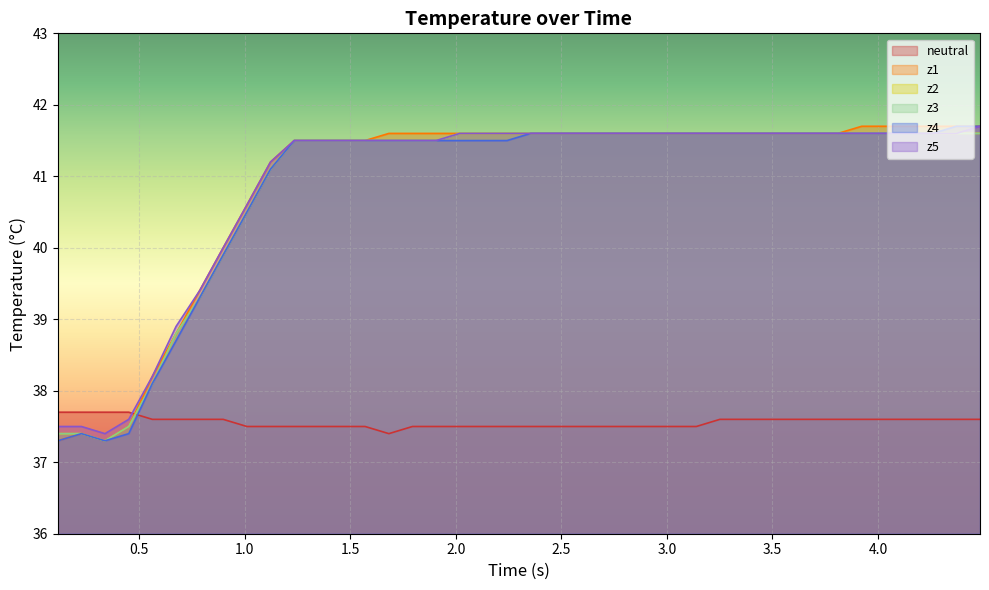

What is the sum of all z4 values?

1634.2